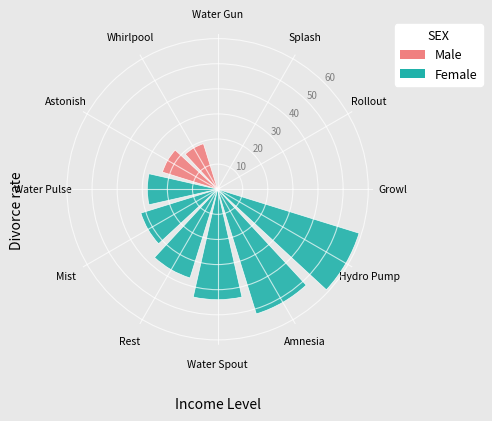

Is the sum of Rest and Growl greater than half?

No